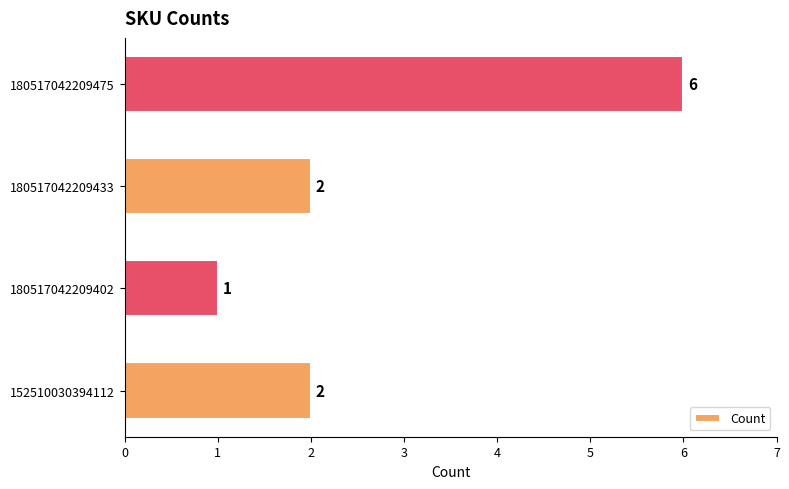

Reading top to bottom, list all the values displayed in this chart.

180517042209475=6	180517042209433=2	180517042209402=1	152510030394112=2